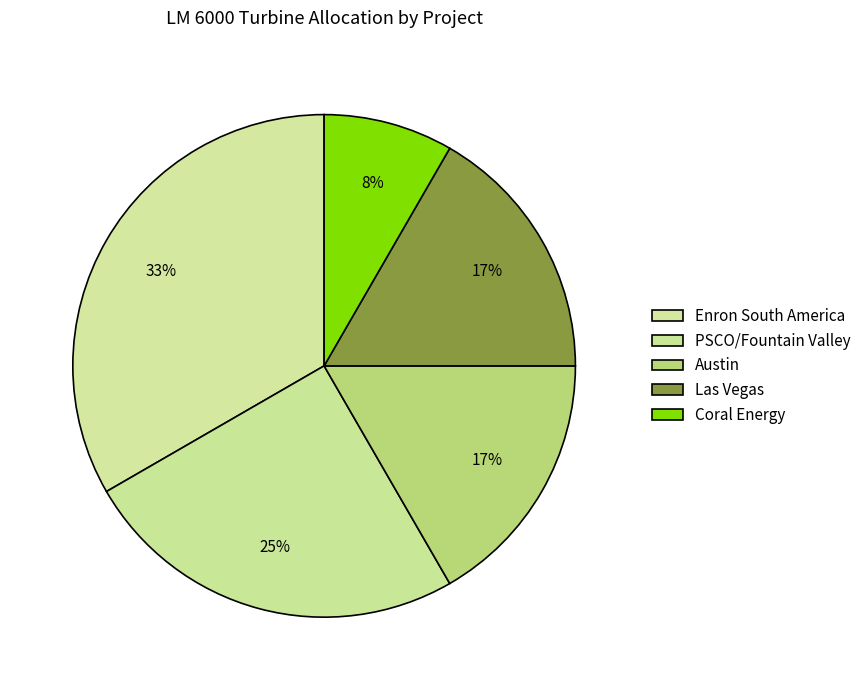

Approximately how many times larger is the value at Austin compared to PSCO/Fountain Valley?

0.7